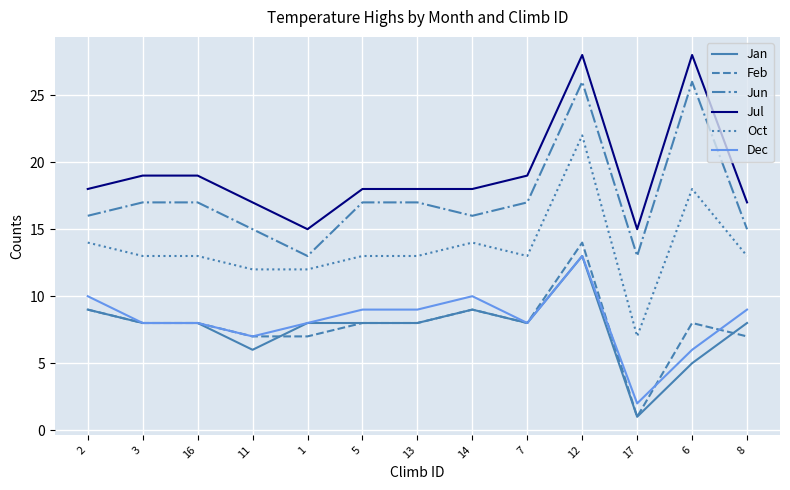

The Jul series shows 17 at 8. True or false?

True